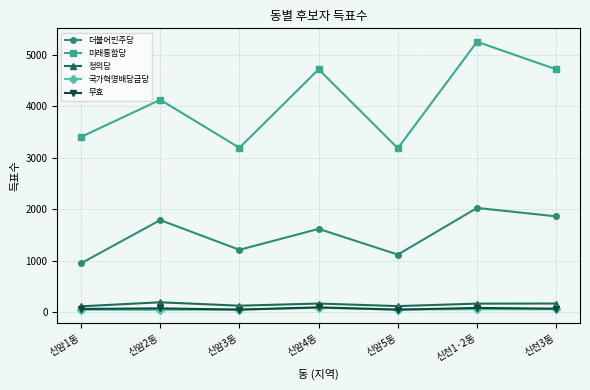

What is the value of the 더불어민주당 point at the 2nd from the left?

1794